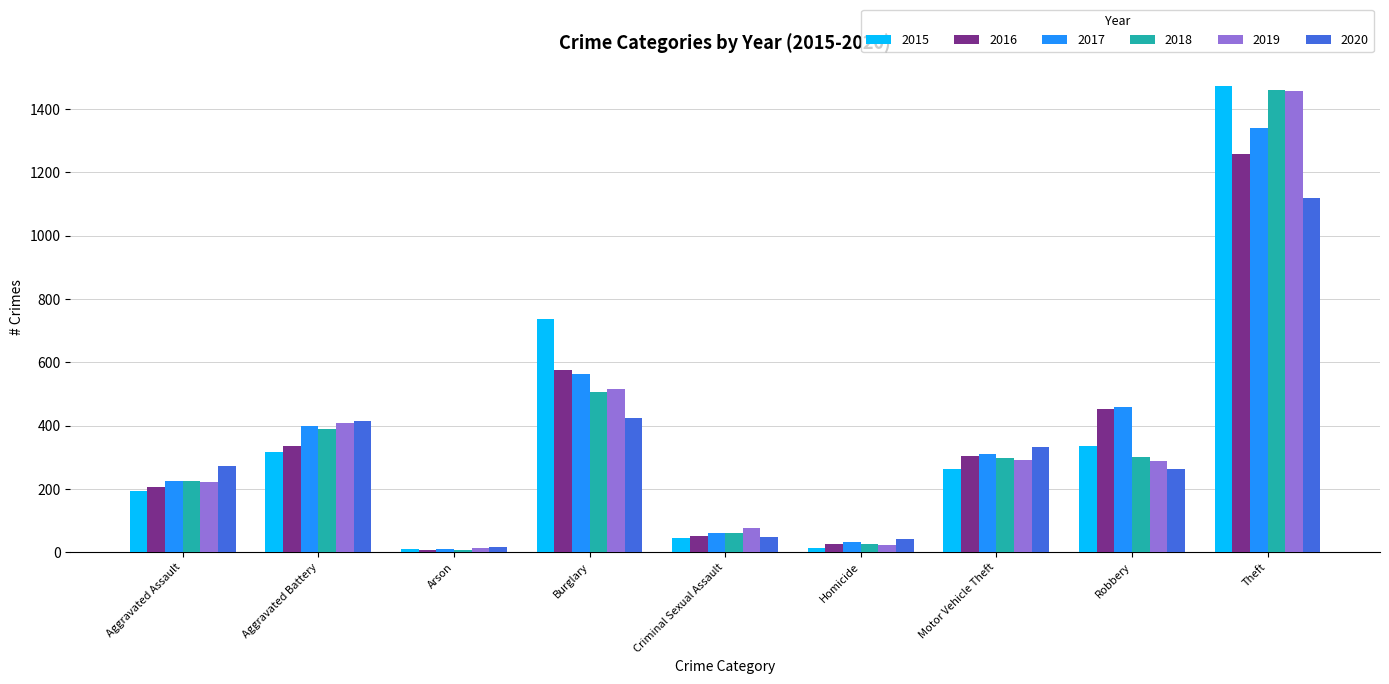

Does the chart contain any negative values?

No